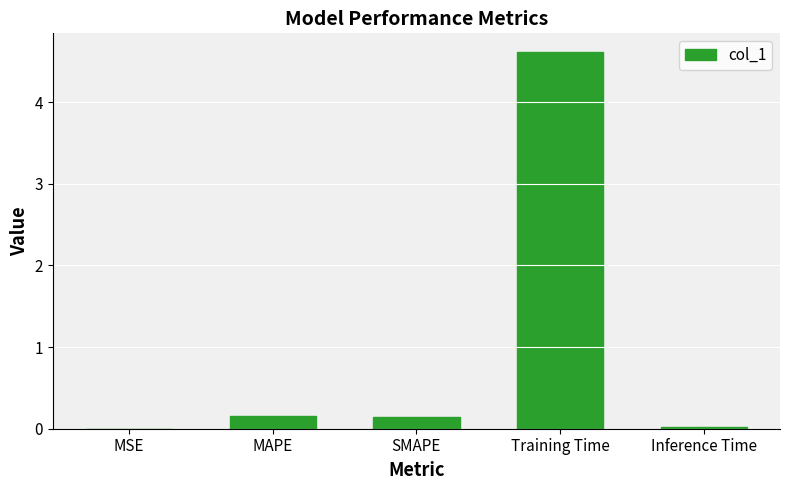

Which category has the highest value across all series?

Training Time